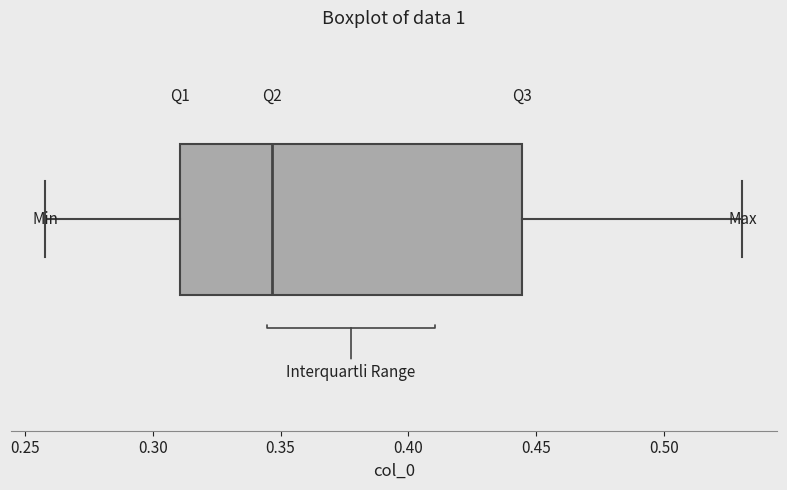

Where does the right whisker of the box end on the x-axis? The values are not printed on the chart, so give them approximately, as read against the axis.

0.530